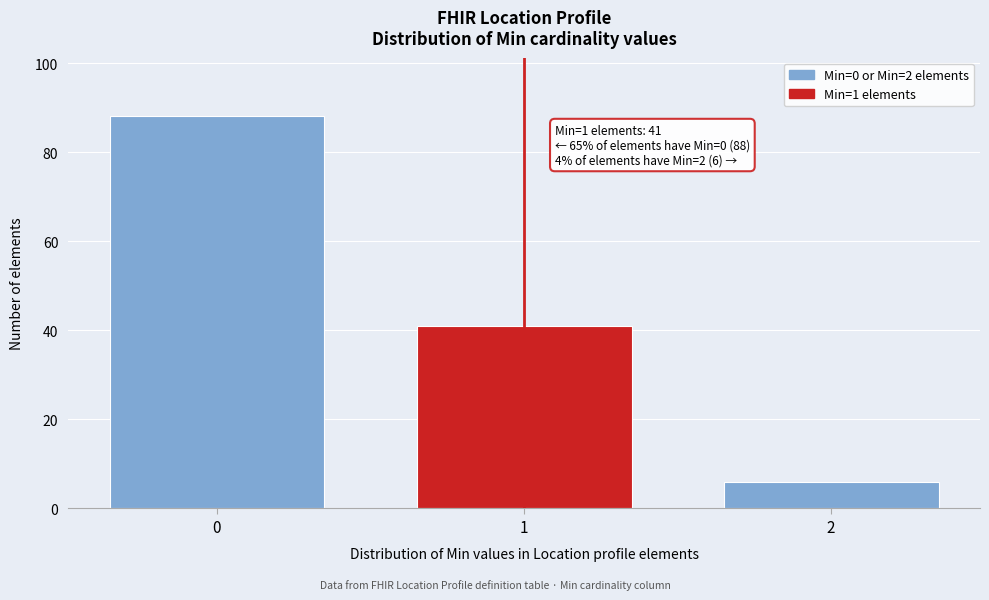

Over which range of the x-axis is the bar tallest?

-0.5 to 0.5